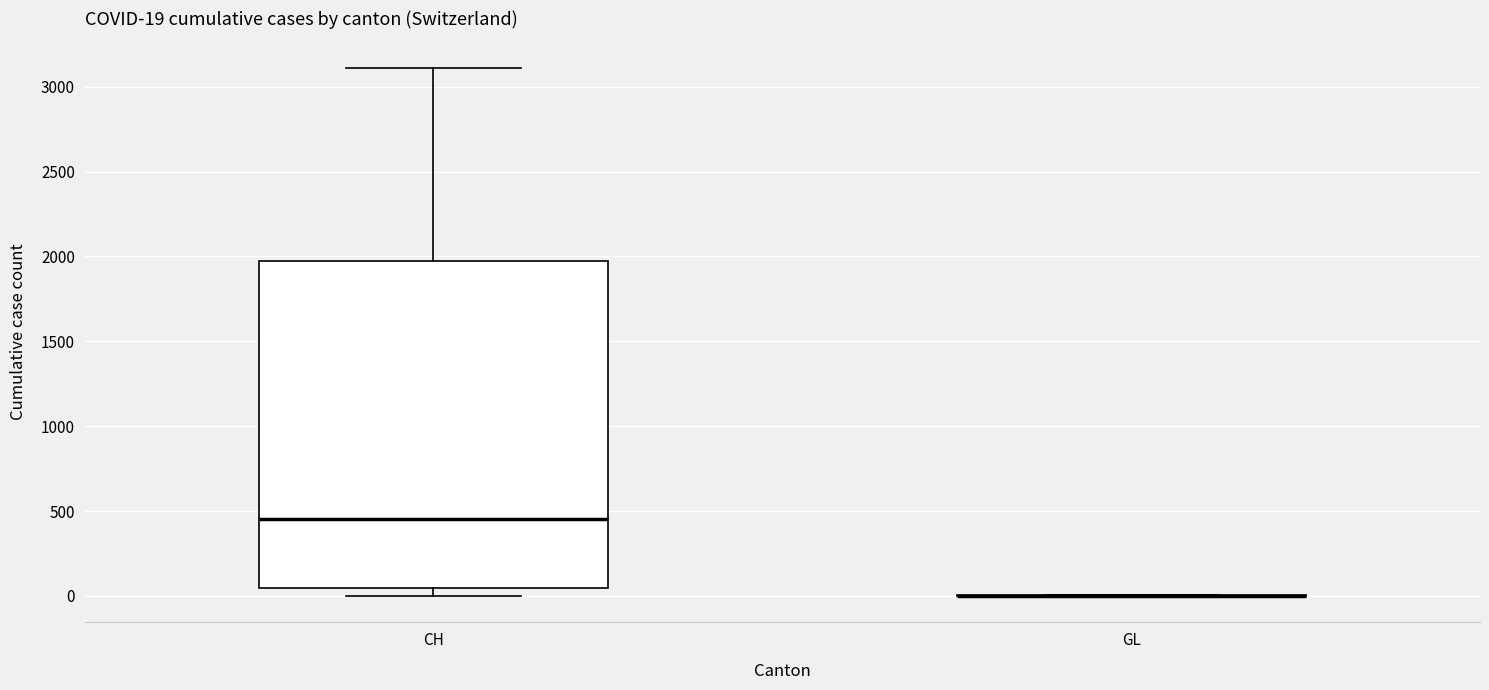

Which box is the tallest, from its lower edge to its upper edge?

CH